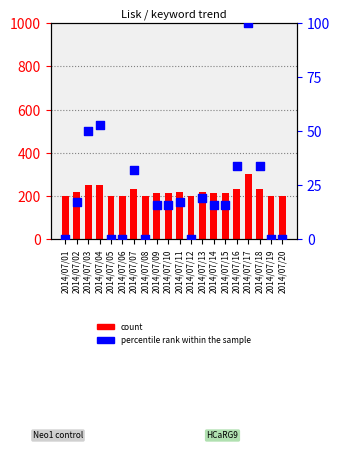

What is the total value across all series at 2014/07/19?

200